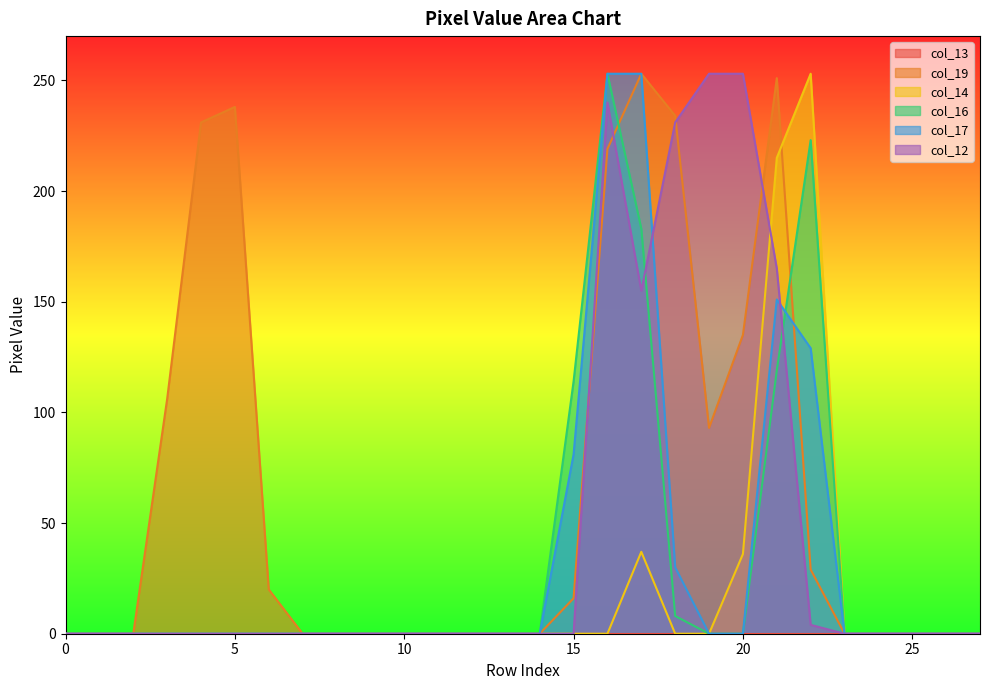

True or false: col_17 has more than 2 points higher than both neighbors.

False